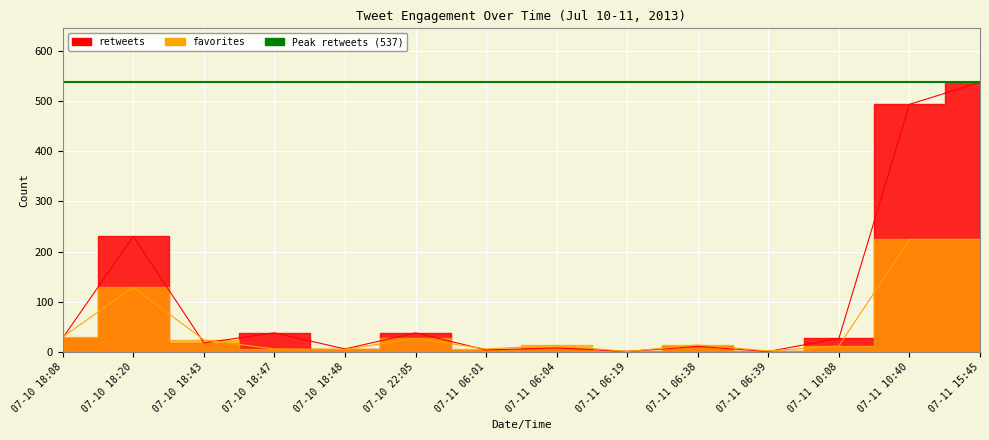

The retweets series shows 191 at 07-11 10:40. True or false?

False